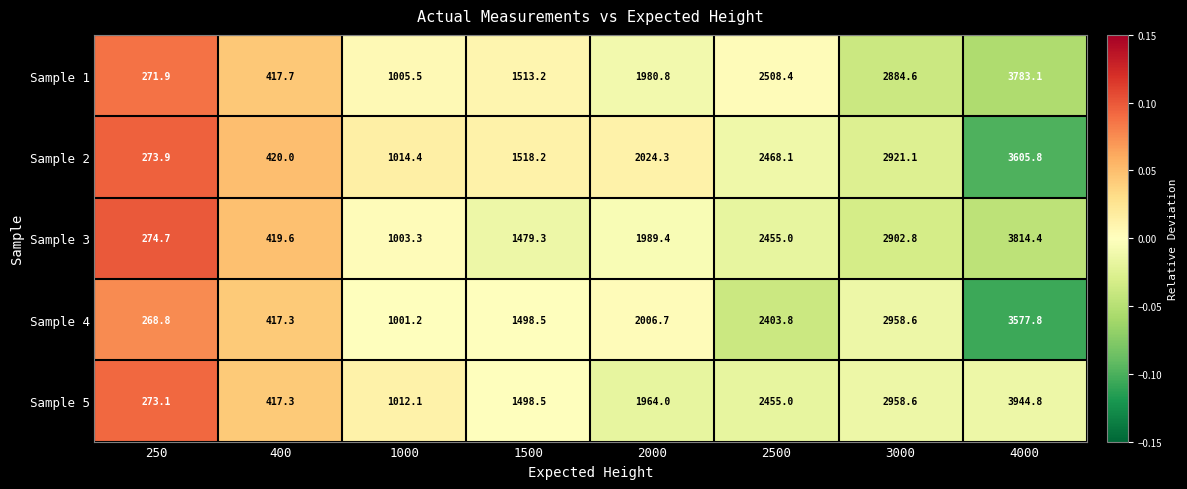

What is the approximate value of Sample 3 at 4000?

3814.4